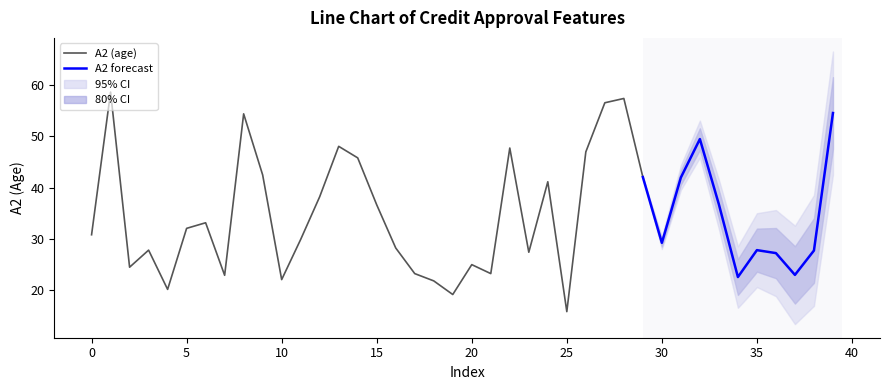

Which series has the largest range (max minus min)?

A2